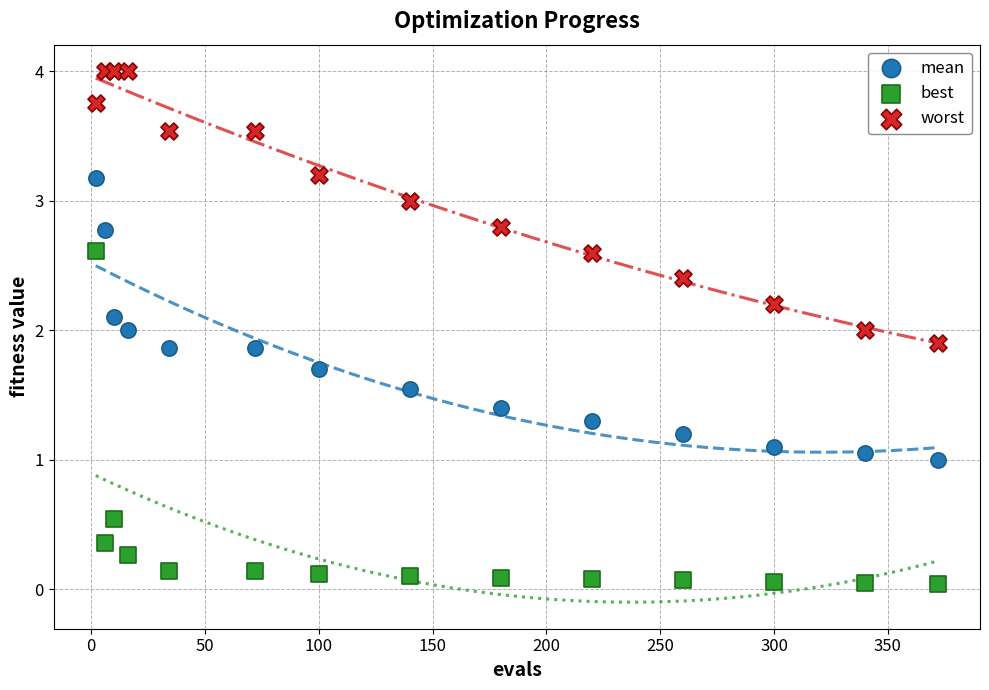

Which series has the largest Y range (max minus min)?

best